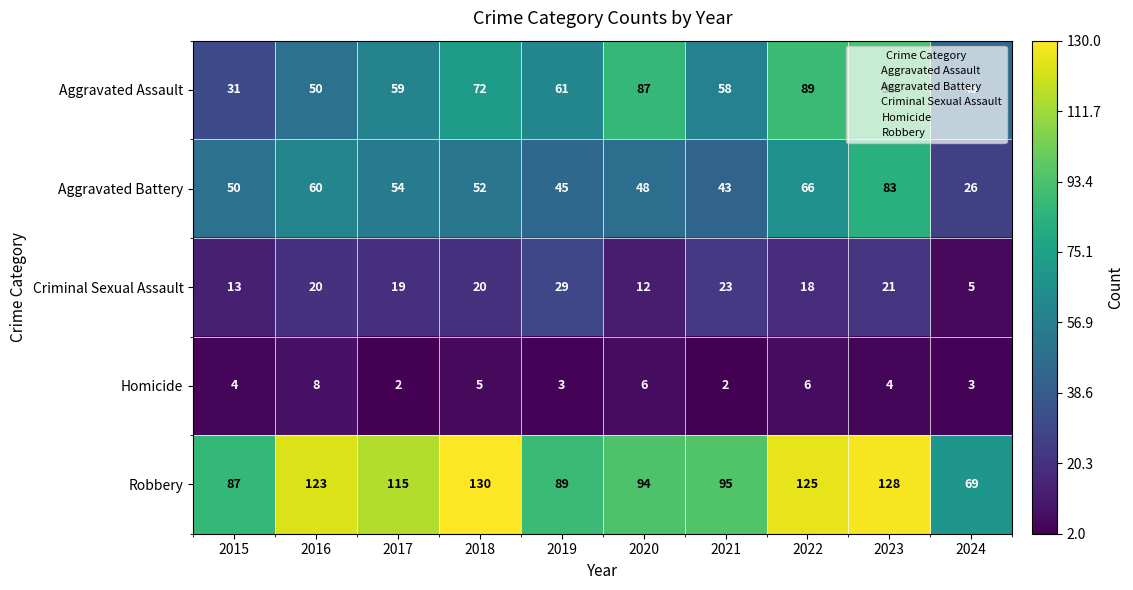

What is the minimum value shown in the chart?

2